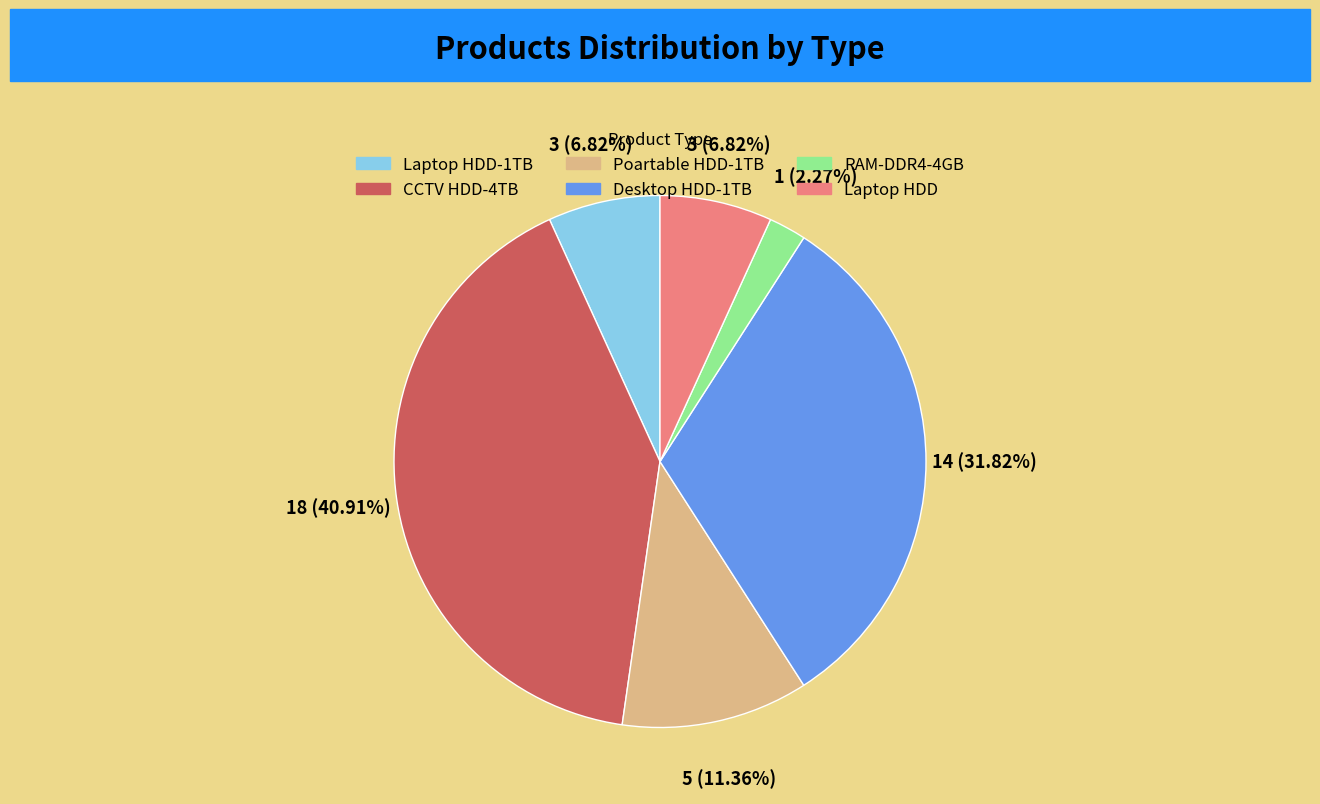

Does any single category account for the majority?

No